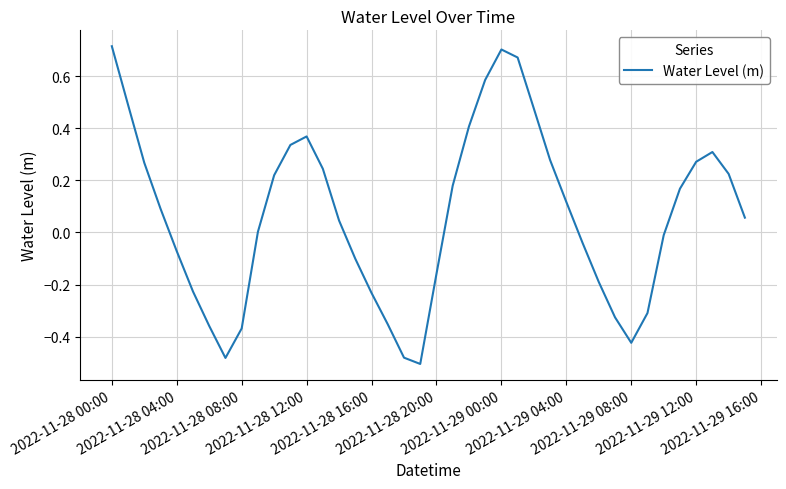

What is the difference between the maximum and minimum values?

1.2